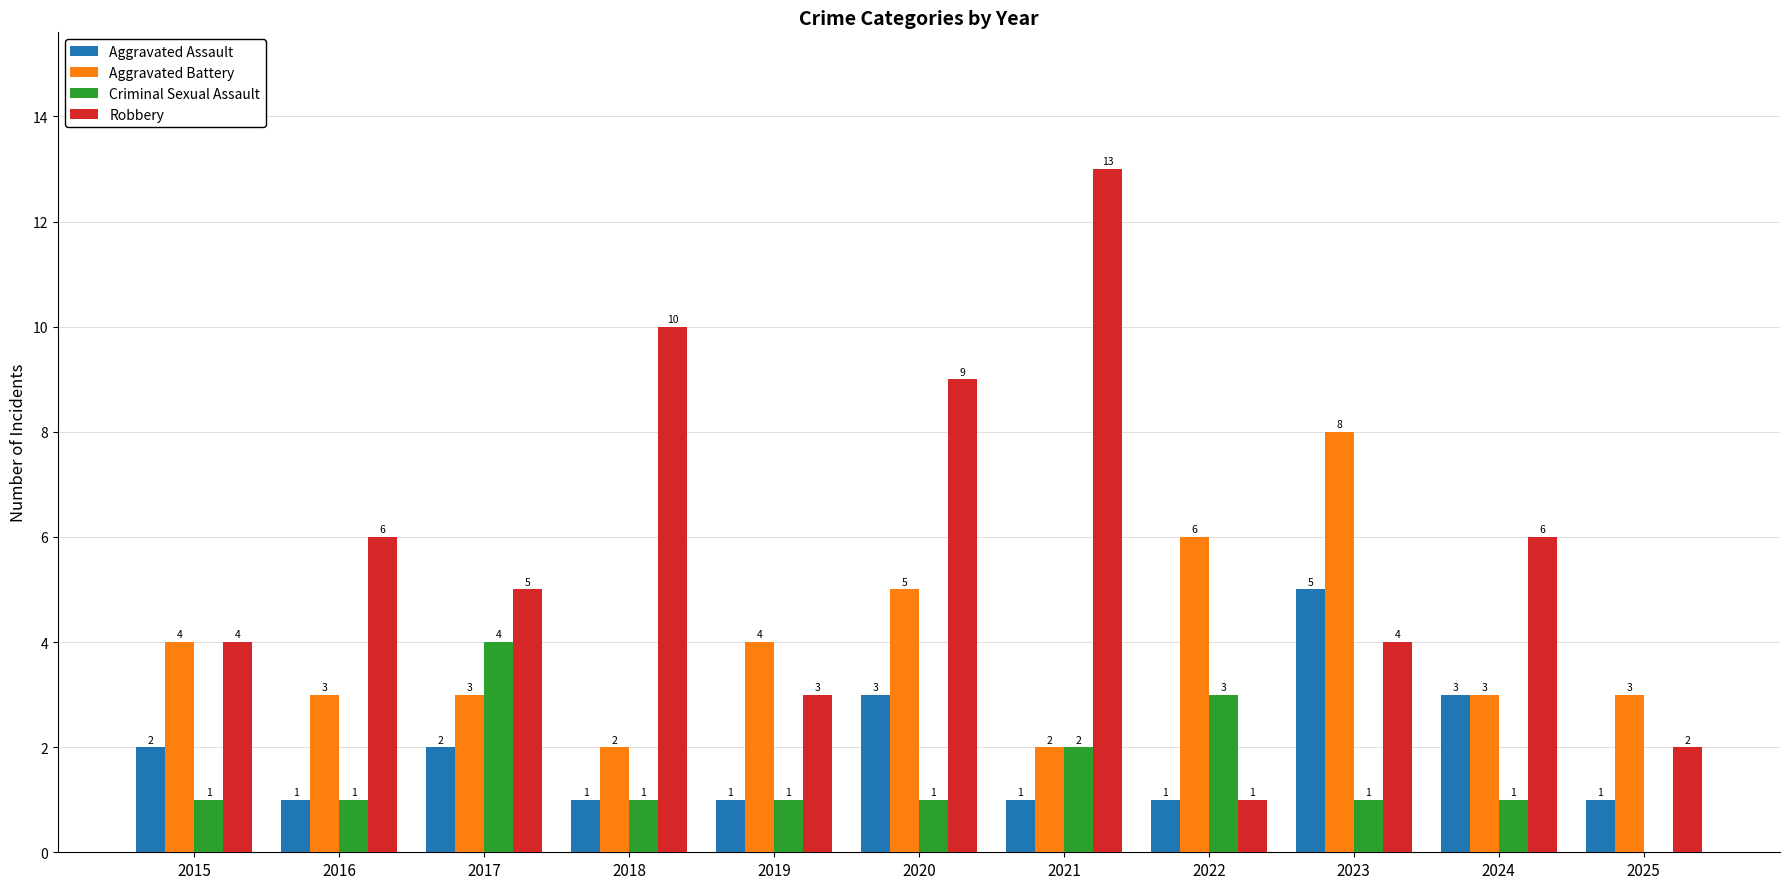

What is the total value across all series at 2023?

18